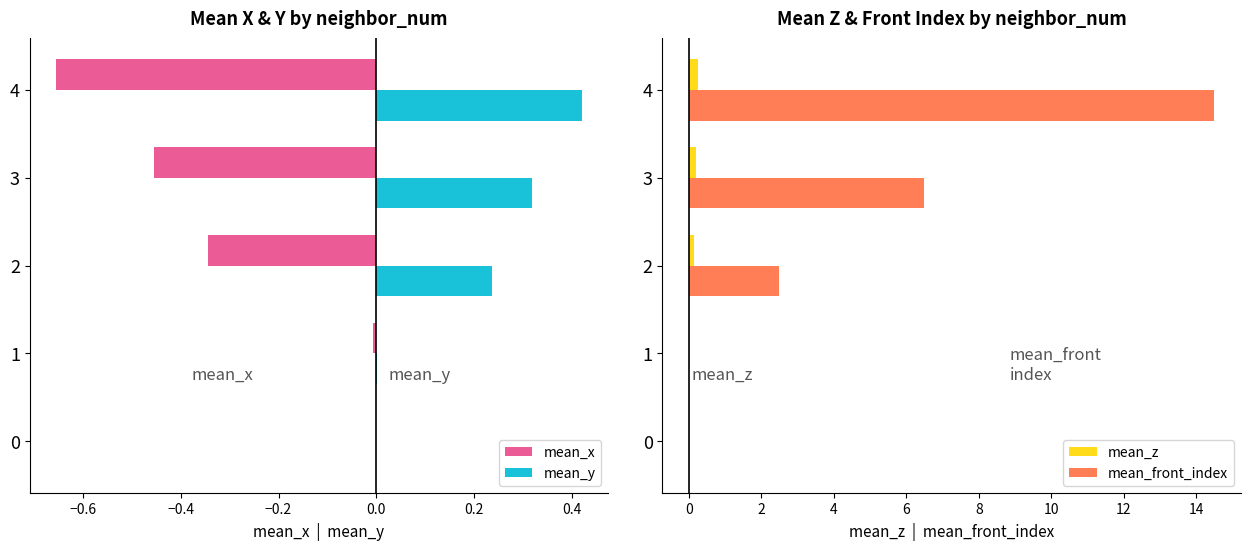

Rank the series by their maximum value, from highest to lowest.

mean_front_index, mean_y, mean_z, mean_x